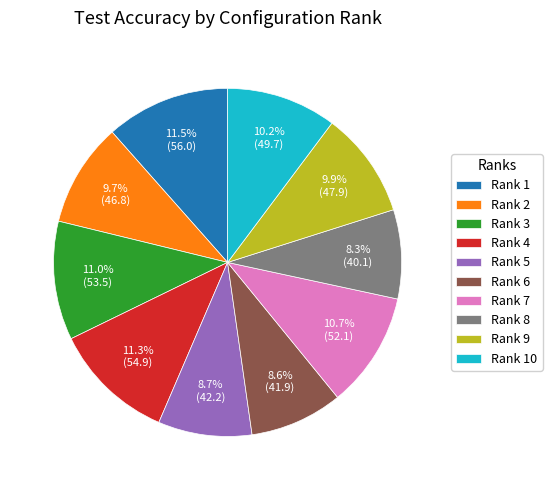

Do Rank 5 and Rank 1 together represent more than half of the pie?

No